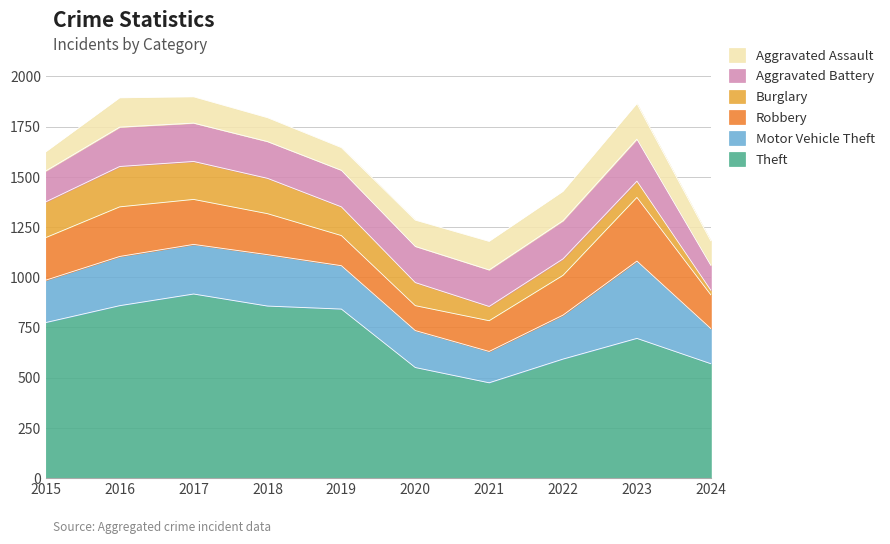

How many interior local peaks does the Aggravated Assault series have?

2